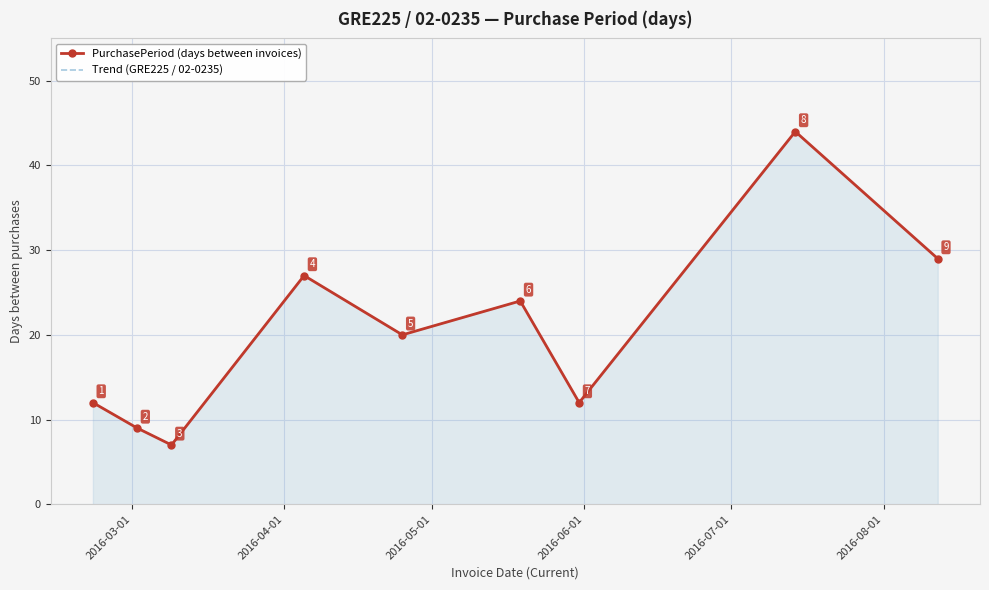

In Trend (GRE225 / 02-0235), how many points are higher than both neighbors (excluding endpoints)?

3